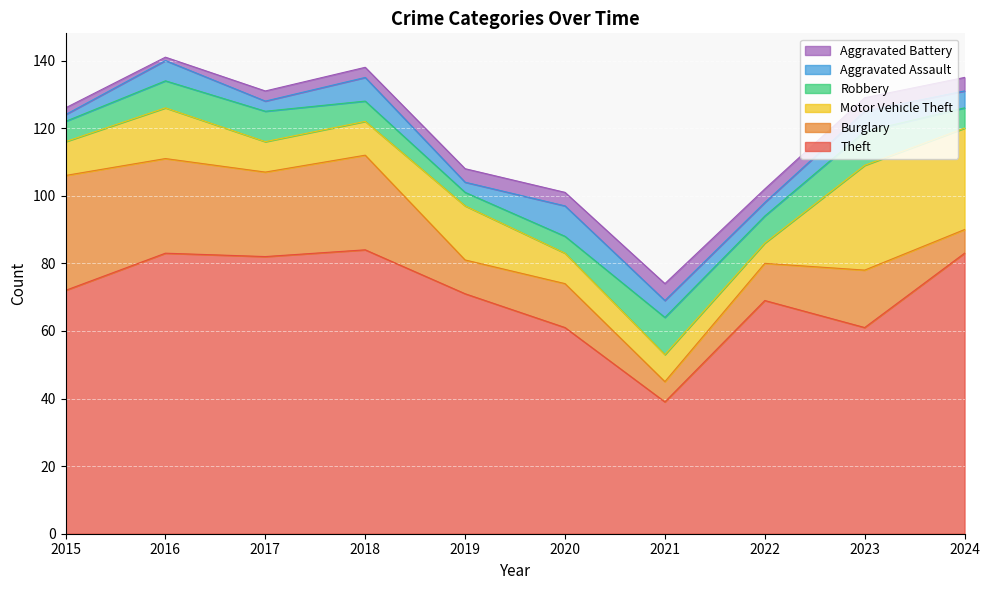

What is the sum of all Burglary values?

179